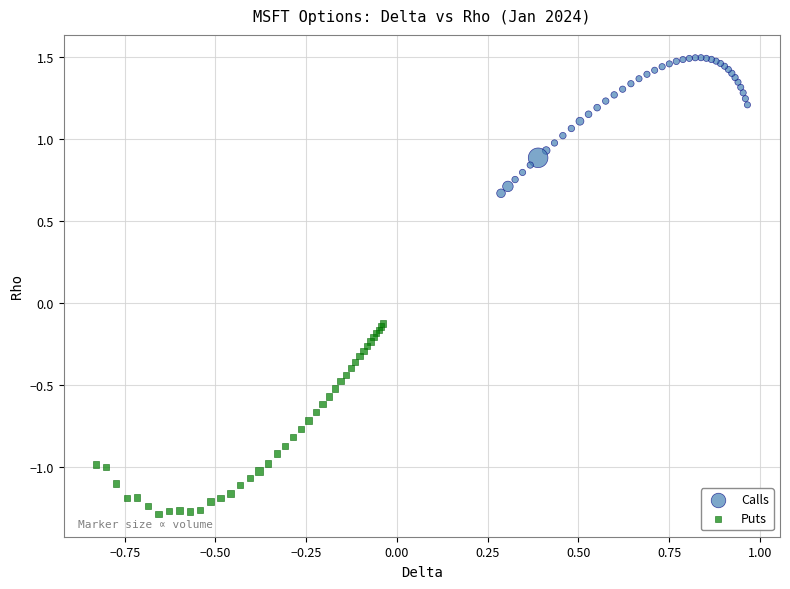

Which series has the widest spread of Y values?

Puts